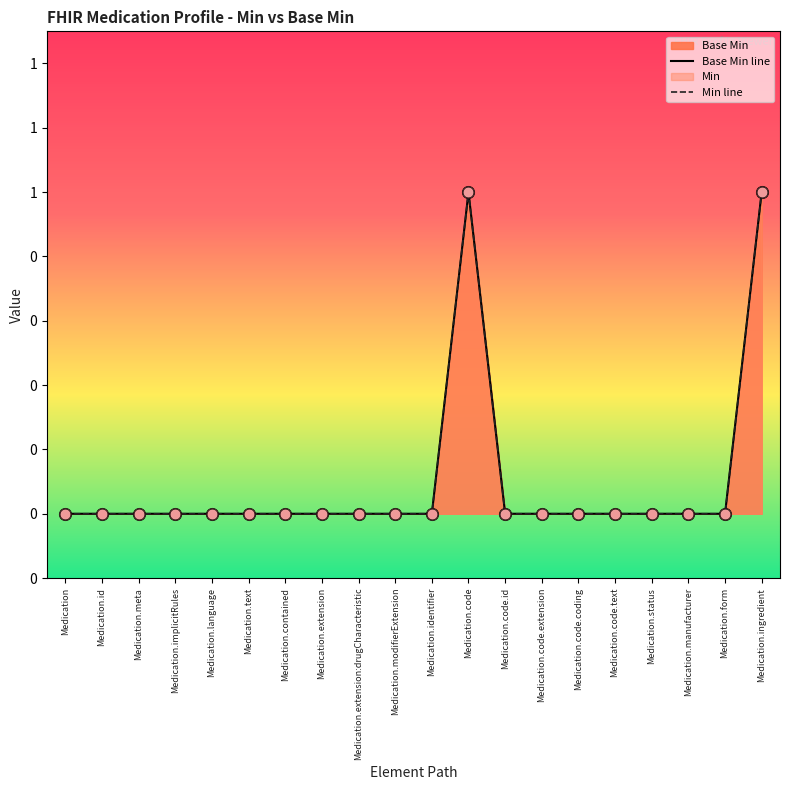

Which series contains the lowest Y value?

Base Min line